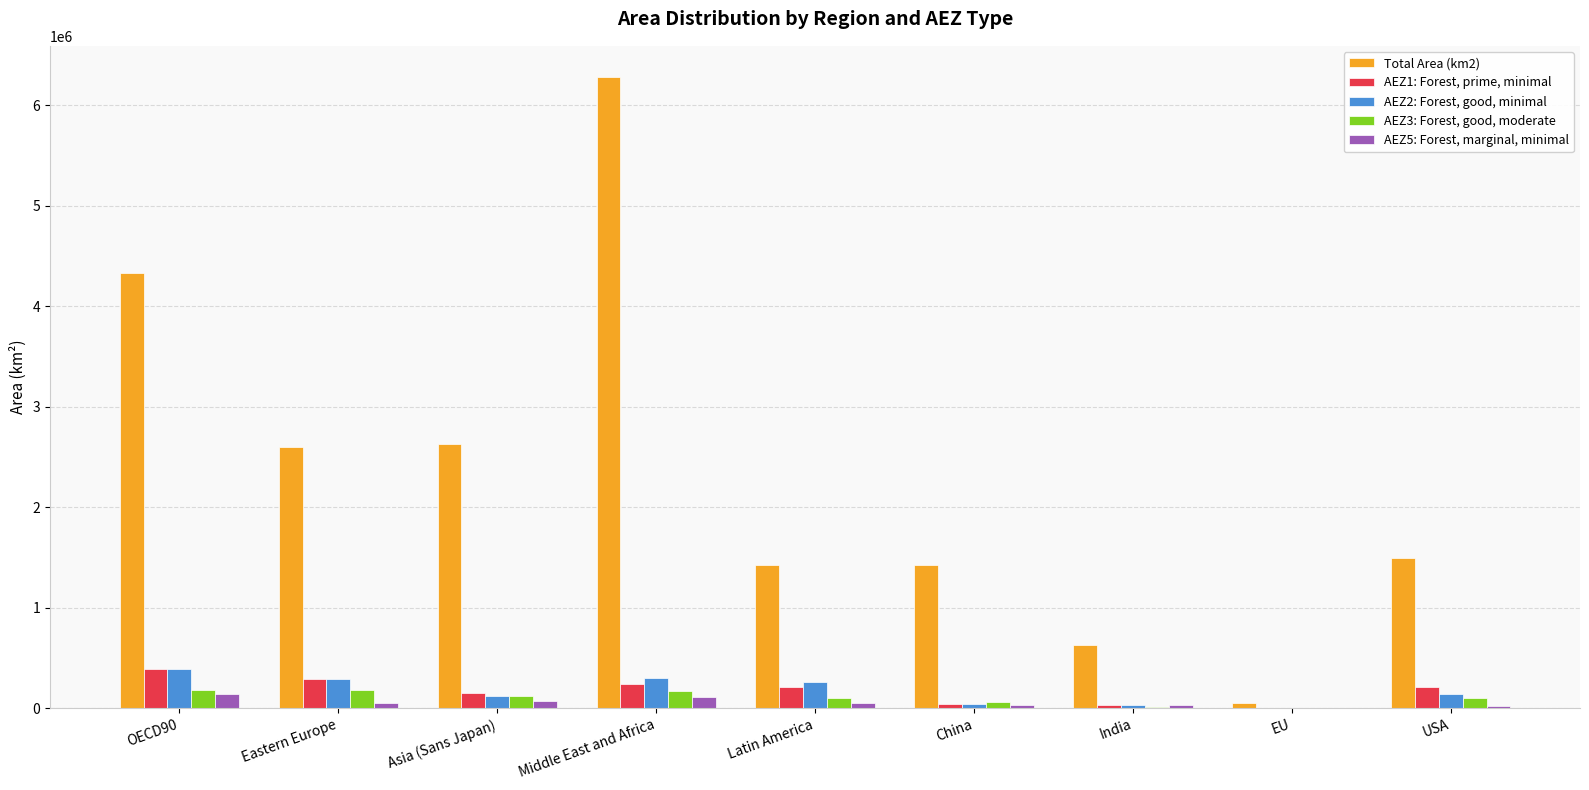

Which category has the highest value across all series?

Middle East and Africa